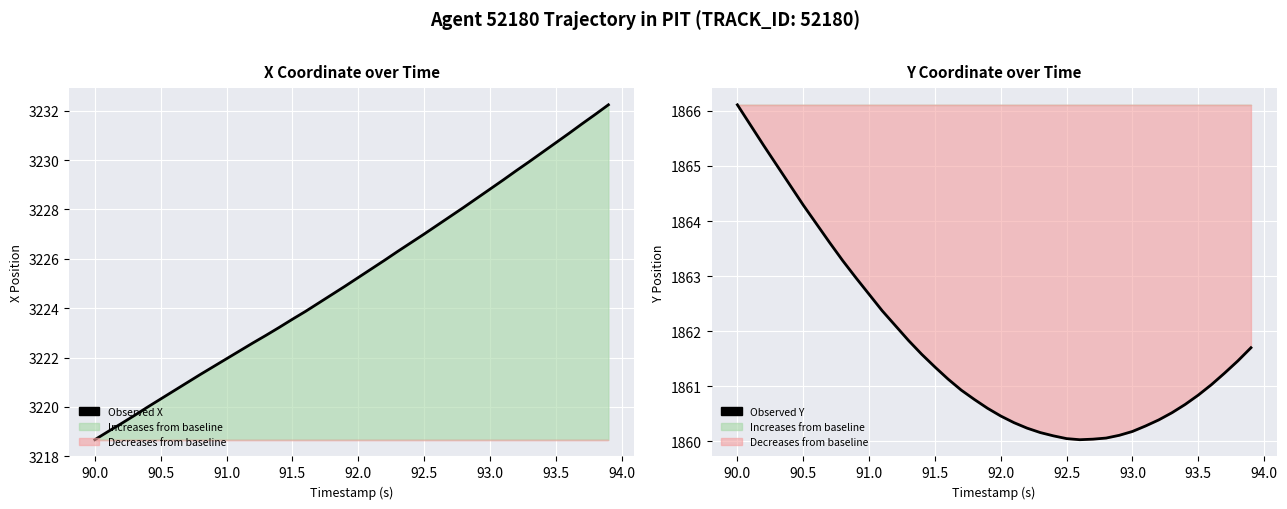

What is the label of the 15th point from the right?

92.5